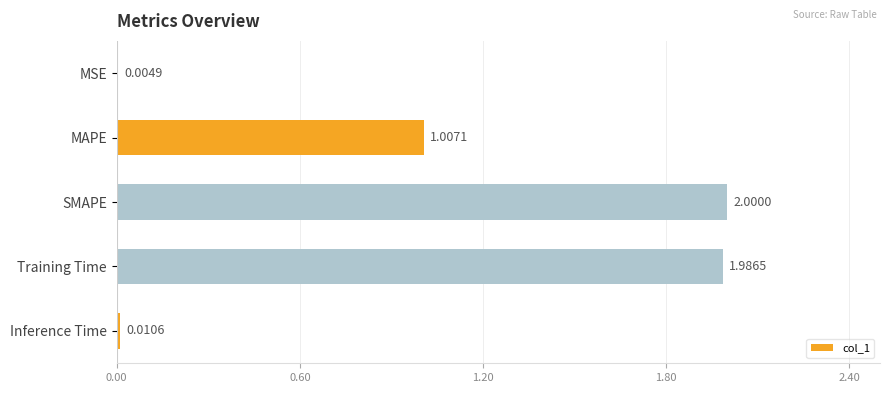

At which label is the value closest to 1?

MAPE